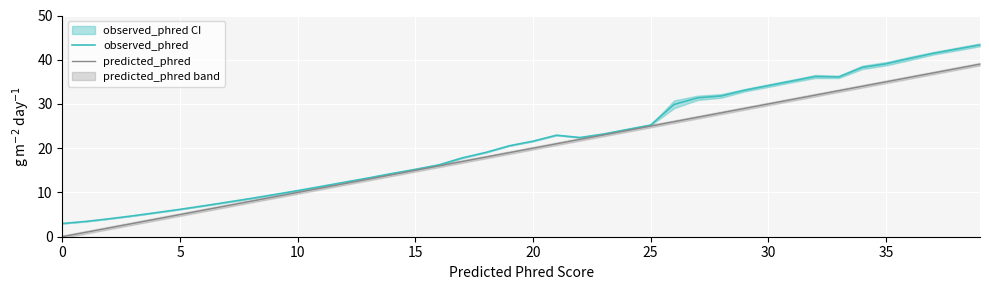

What is the difference between the second highest and second lowest values in the predicted_phred series?

37.0